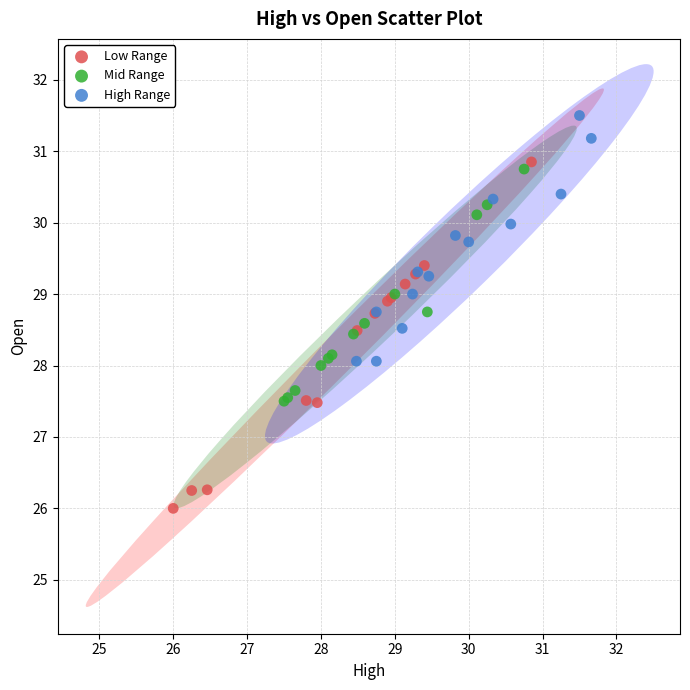

Which series reaches the maximum Y coordinate?

High Range